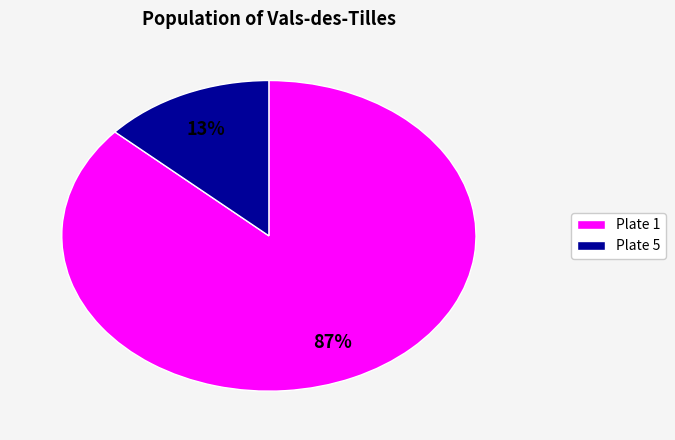

To the nearest percent, what is the average slice percentage?

50%